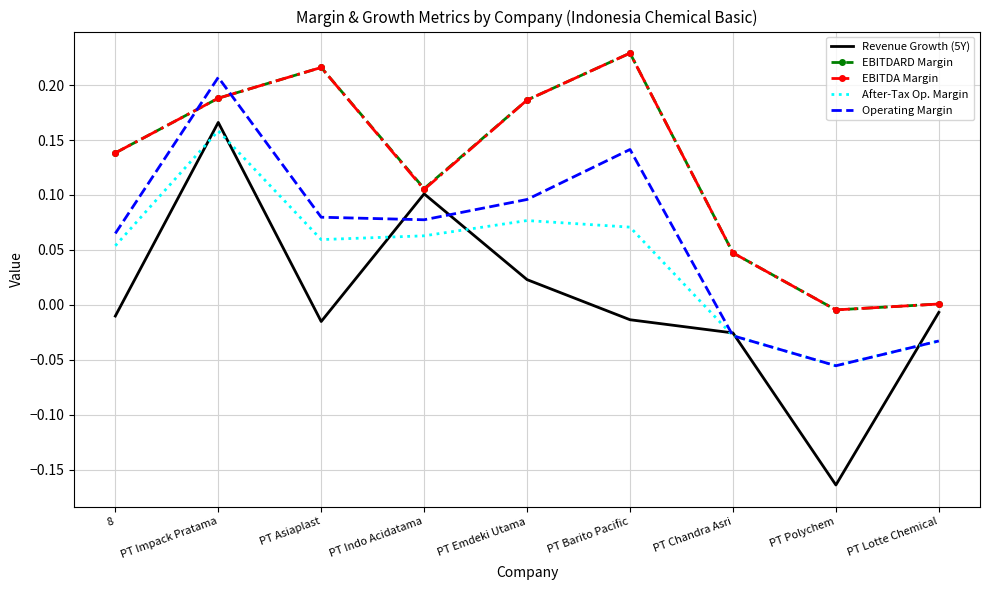

The Operating Margin series shows -0.0 at PT Lotte Chemical. True or false?

True